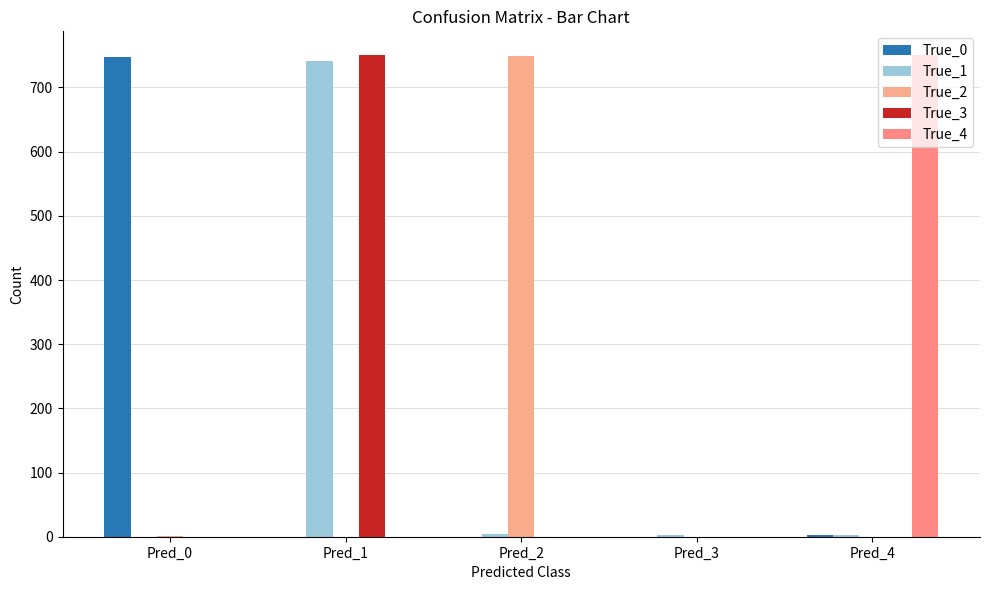

How many groups of bars are there?

5